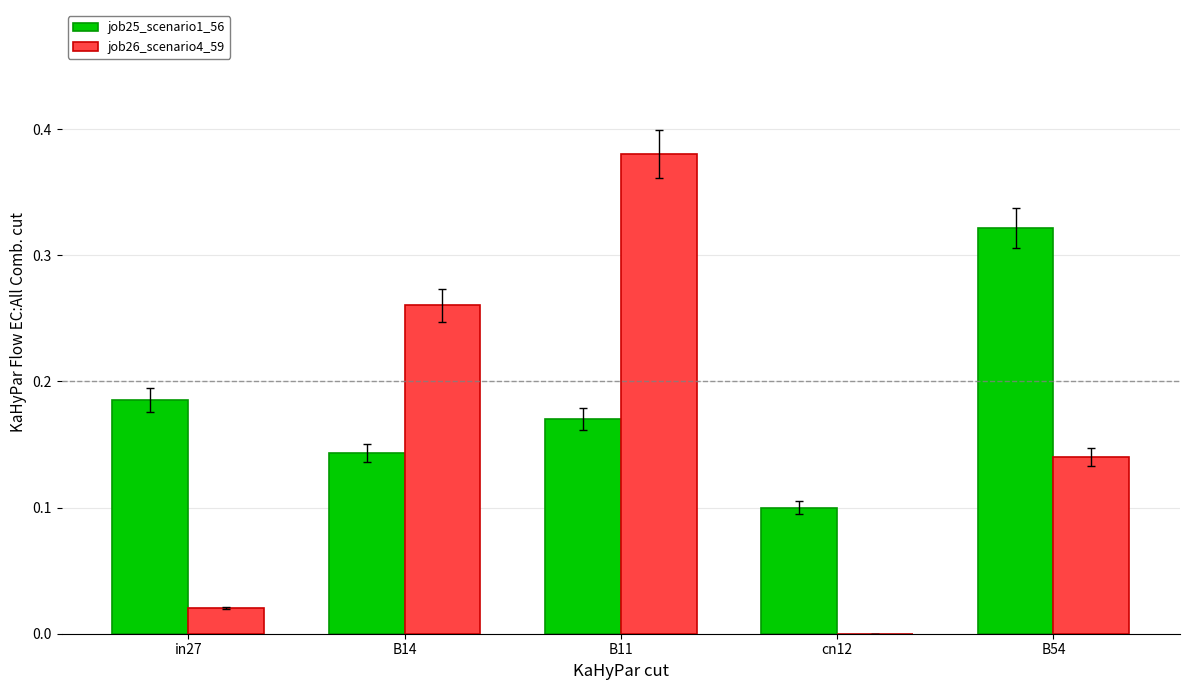

Is it true that job25_scenario1_56 equals 0.1 at B11?

False